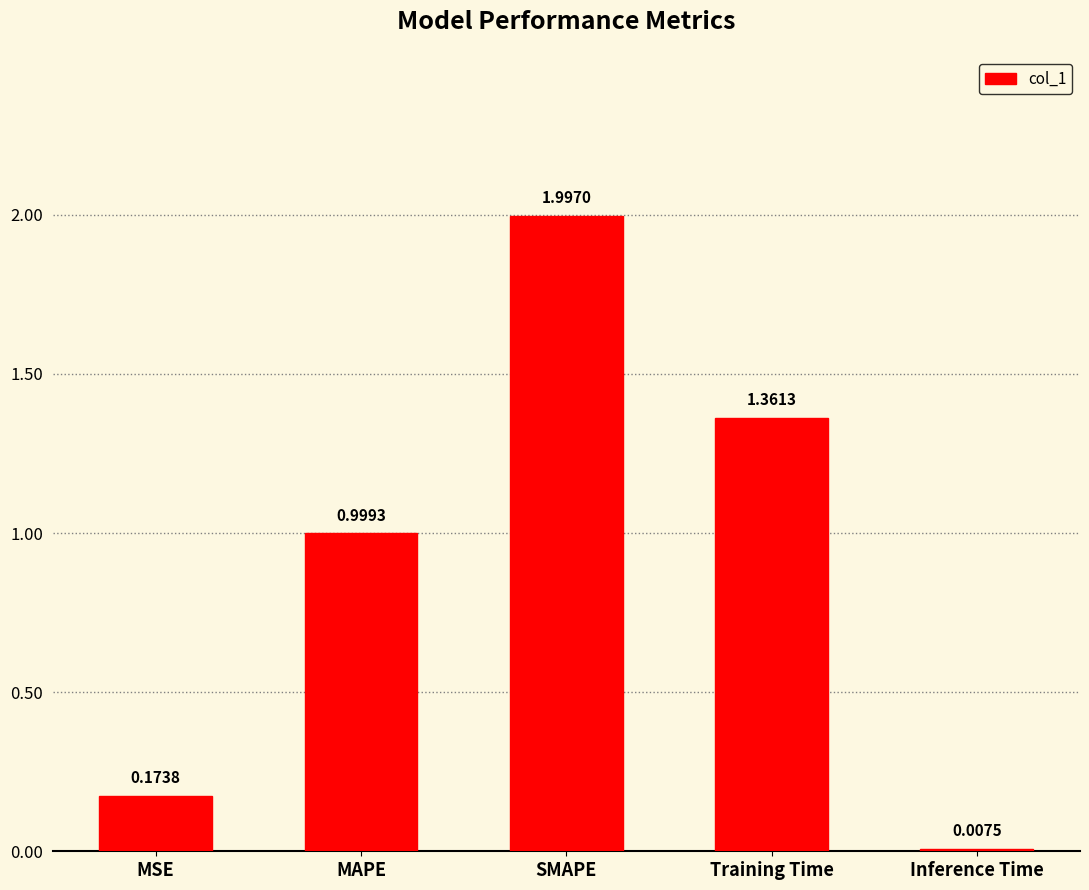

What is the sum of all values?

4.5